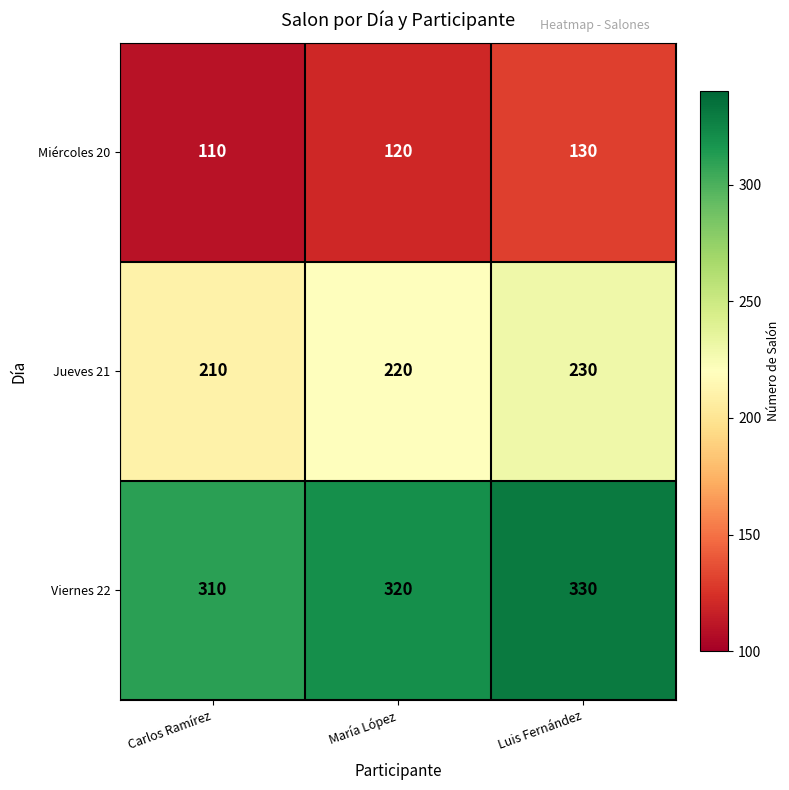

At which label does Jueves 21 reach its minimum?

Carlos Ramírez